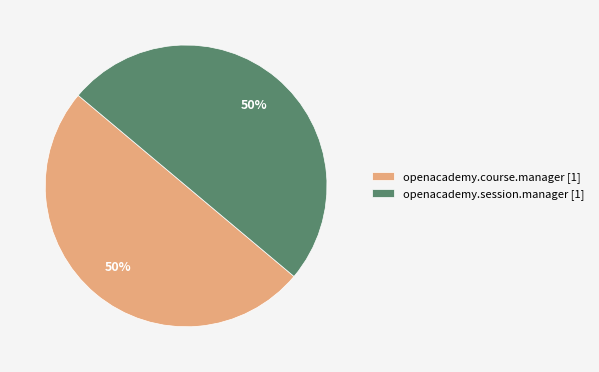

To the nearest percent, what percentage of the pie is openacademy.session.manager [1]?

50%